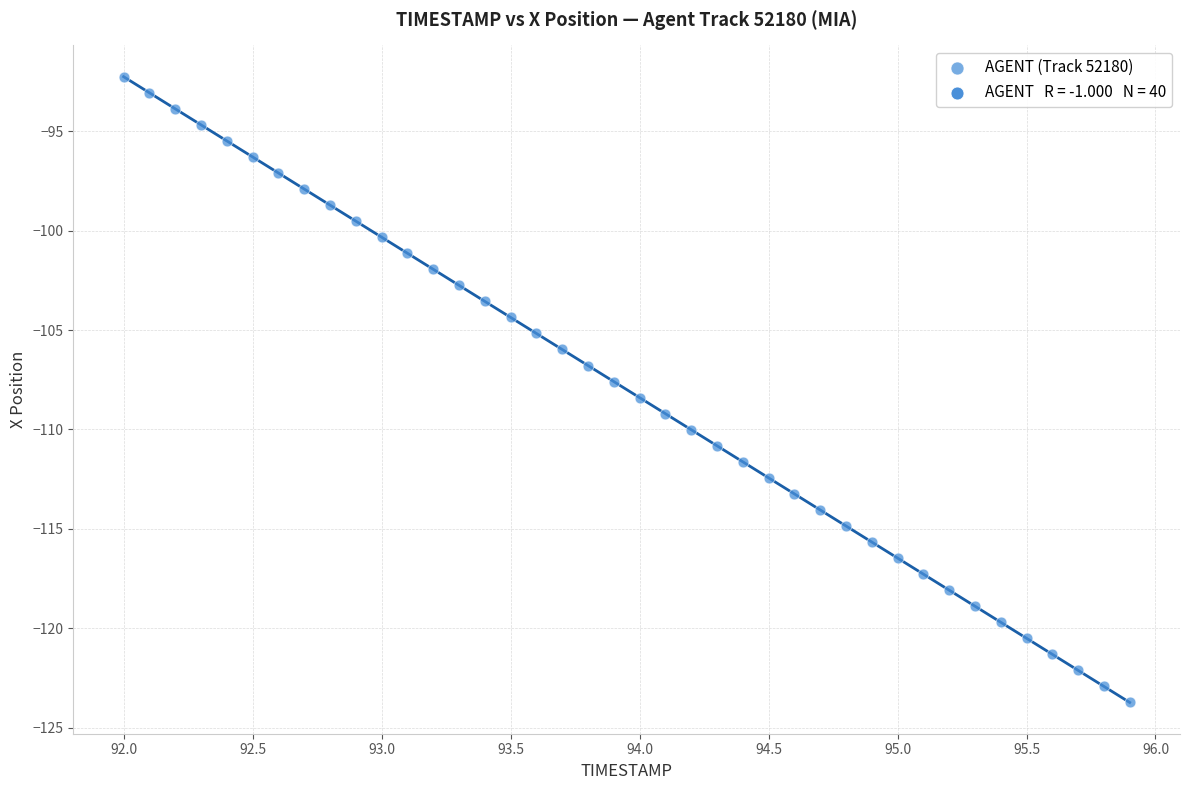

What is the range of X values (max minus min)?

3.9